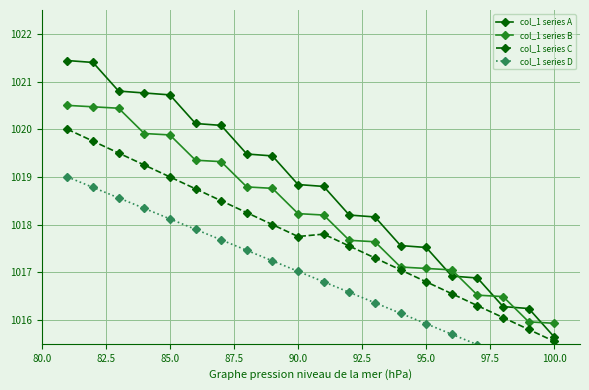

Reading left to right, transcribe all the data shown in this chart.

col_1 series A: 1021.4	1021.4	1020.8	1020.8	1020.7	1020.1	1020.1	1019.5	1019.4	1018.8	1018.8	1018.2	1018.2	1017.6	1017.5	1016.9	1016.9	1016.3	1016.2	1015.6
col_1 series B: 1020.5	1020.5	1020.4	1019.9	1019.9	1019.4	1019.3	1018.8	1018.8	1018.2	1018.2	1017.7	1017.6	1017.1	1017.1	1017.0	1016.5	1016.5	1016.0	1015.9
col_1 series C: 1020.0	1019.8	1019.5	1019.2	1019.0	1018.8	1018.5	1018.2	1018.0	1017.8	1017.8	1017.5	1017.3	1017.0	1016.8	1016.5	1016.3	1016.0	1015.8	1015.5
col_1 series D: 1019.0	1018.8	1018.6	1018.3	1018.1	1017.9	1017.7	1017.5	1017.2	1017.0	1016.8	1016.6	1016.4	1016.1	1015.9	1015.7	1015.5	1015.3	1015.0	1014.8